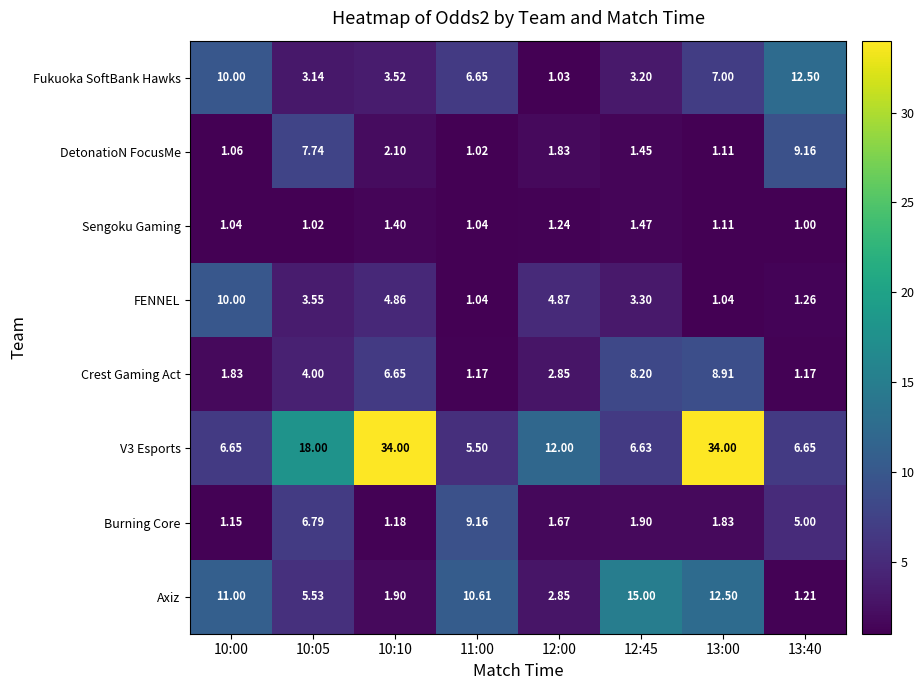

Is the value of V3 Esports at 13:00 greater than the value of FENNEL at 13:40?

Yes